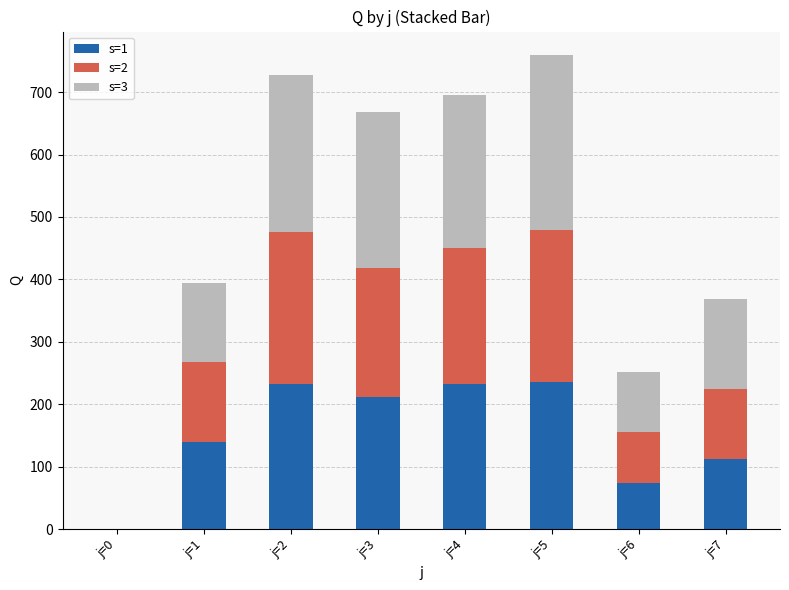

What are all the series names shown in the legend?

s=1, s=2, s=3